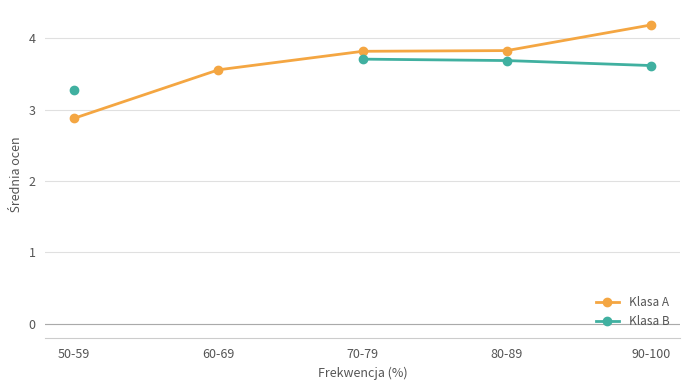

True or false: Klasa A and Klasa B intersect in this chart.

False